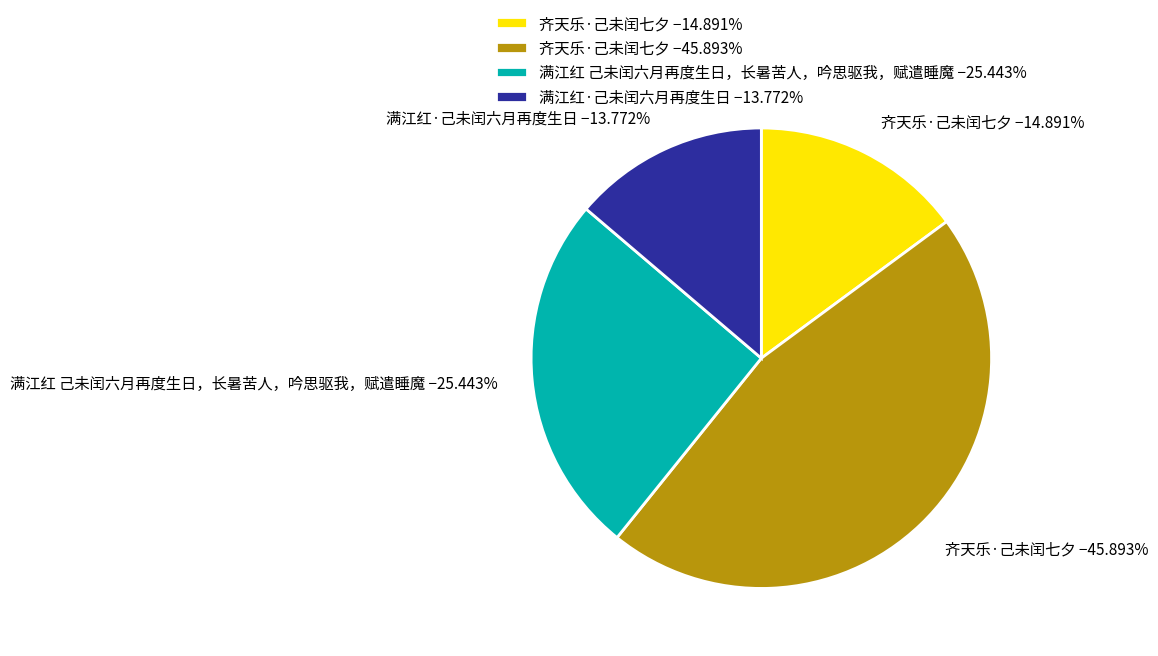

To the nearest percent, what is the difference between the largest and smallest slice percentages?

32%